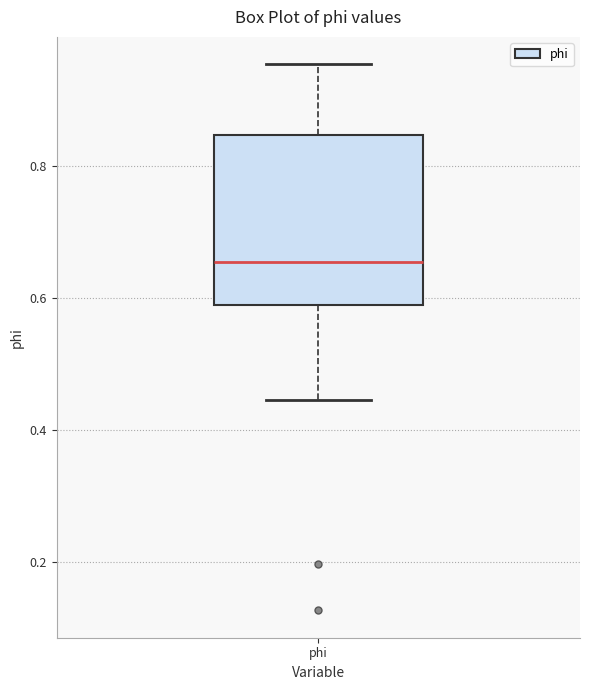

Read this box plot against the y-axis: the position of the median line, the range covered by the box, and the ends of both whiskers. The values are not printed on the chart, so give them approximately, as read against the axis.

median 0.66, box 0.58 to 0.84, whiskers 0.44 to 0.96